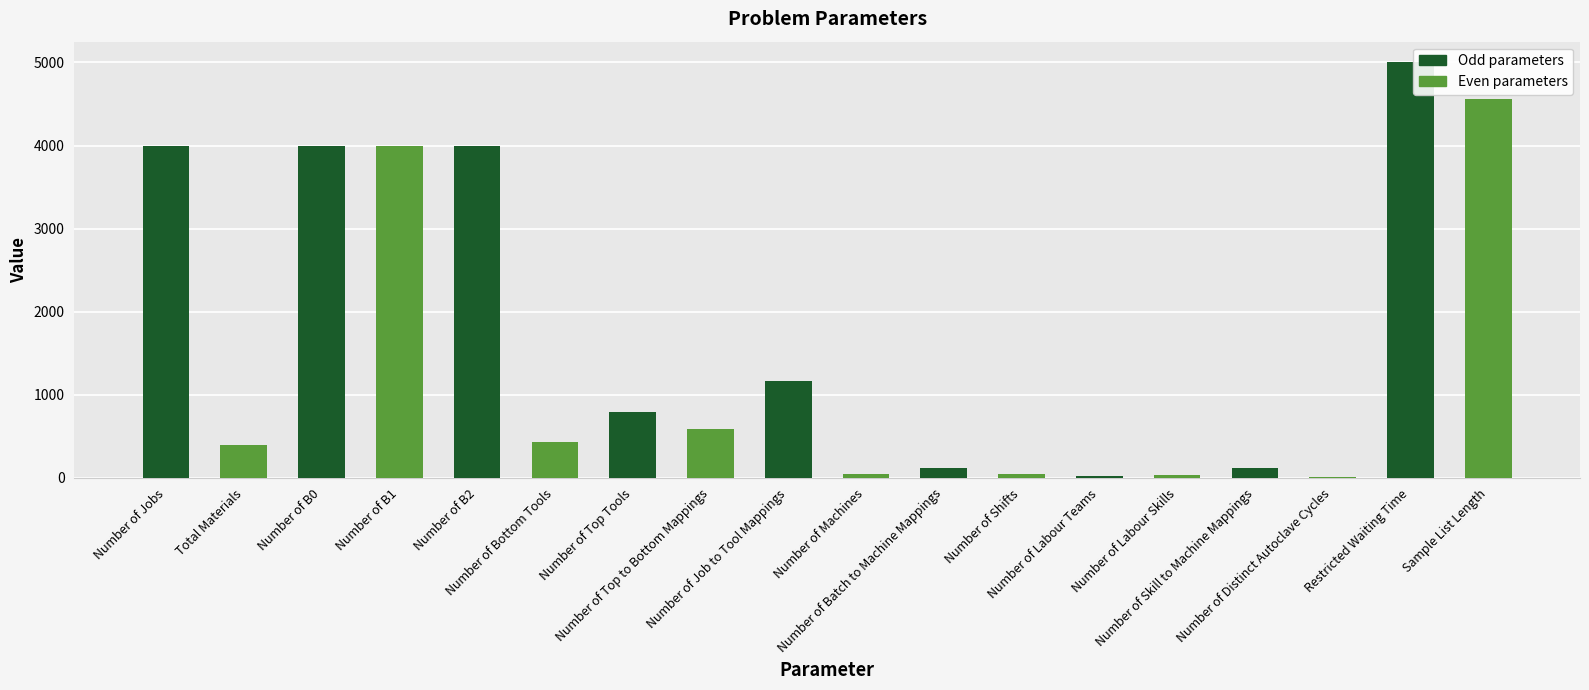

At which label is the value closest to 2503?

Number of Job to Tool Mappings